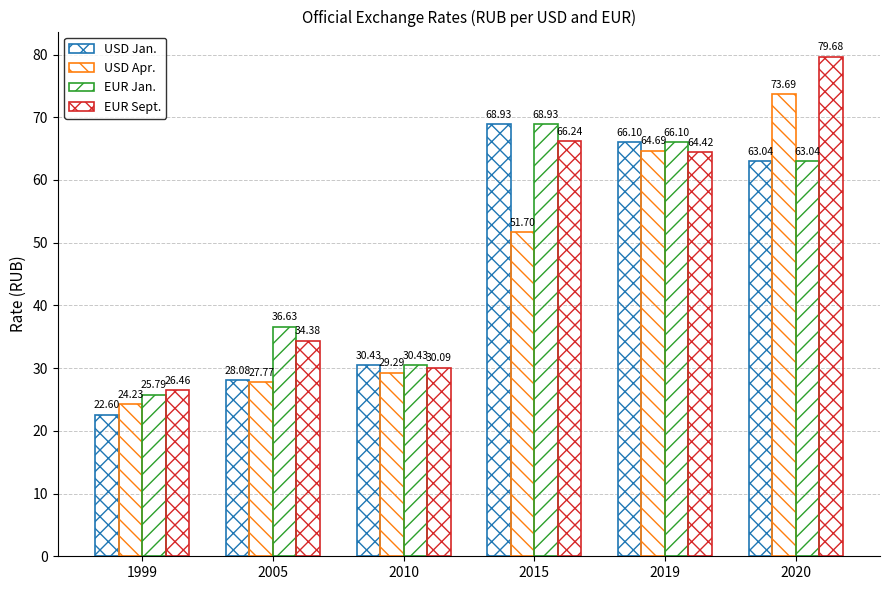

What is the total value across all series at 2019?

261.3